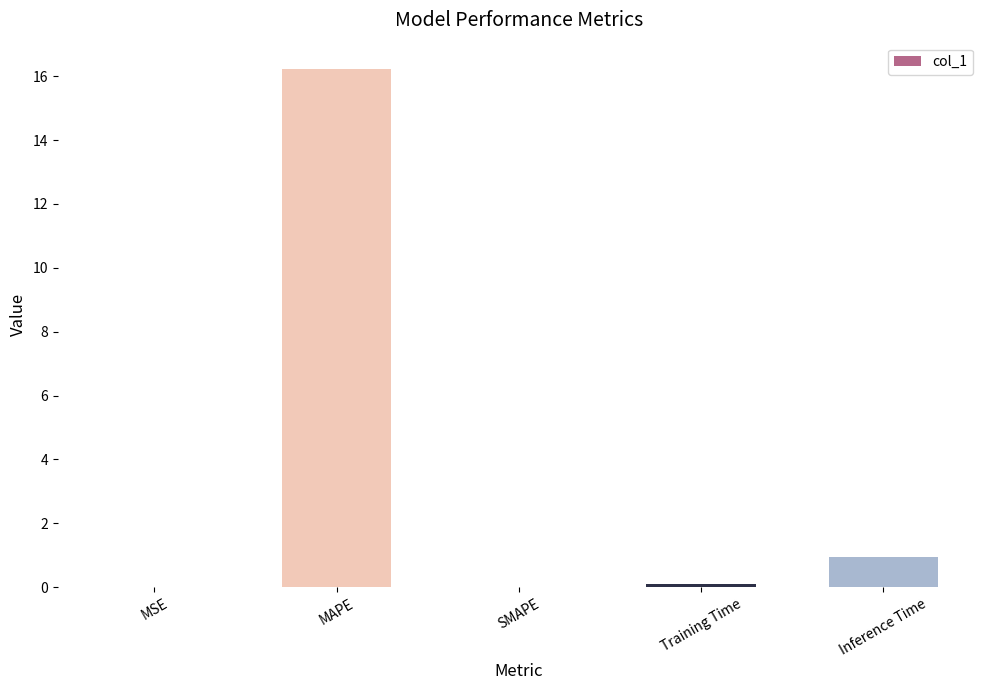

Is it true that the value at Inference Time is 0.9?

True